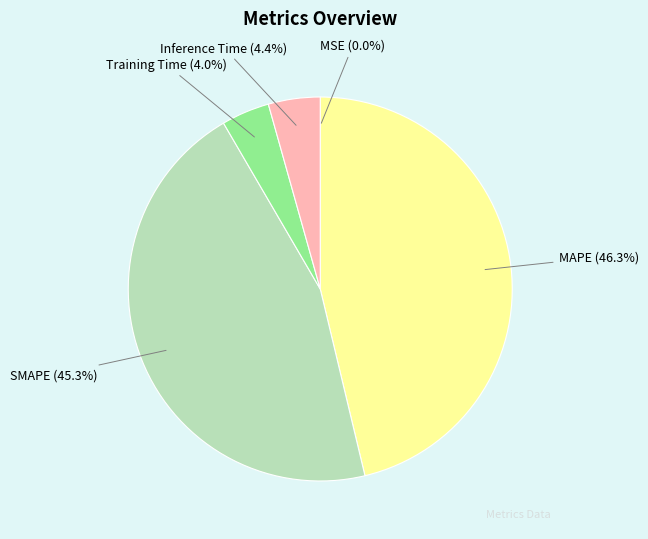

Is there a majority slice in this chart?

No